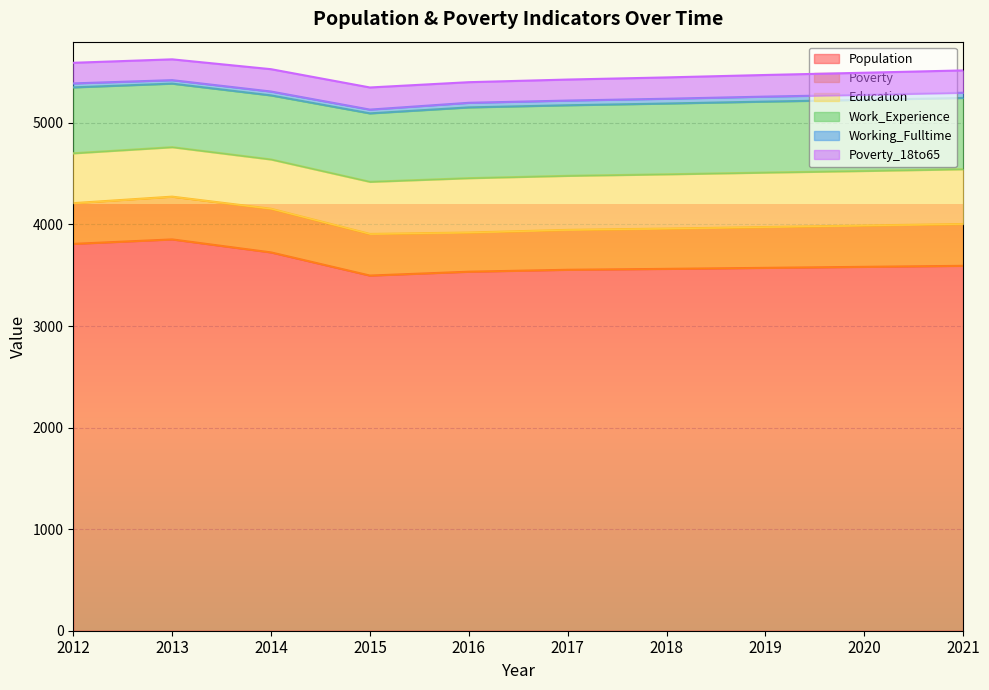

How many data points does each series have?

10